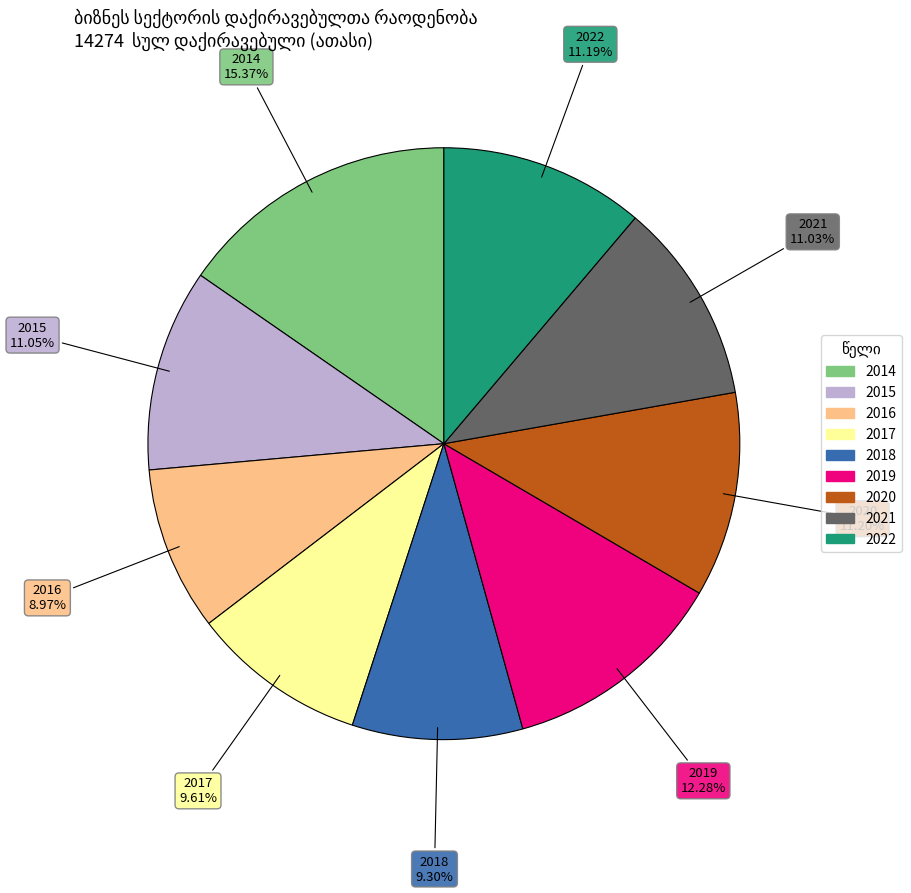

To the nearest percent, what percentage of the pie is 2014?

15%